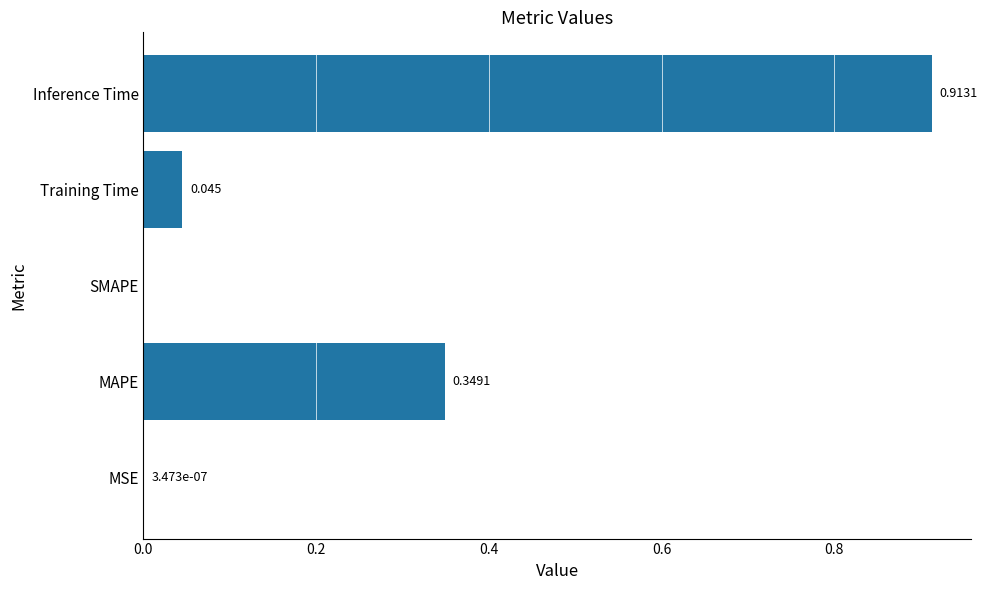

Which has a higher value, Inference Time or Training Time?

Inference Time